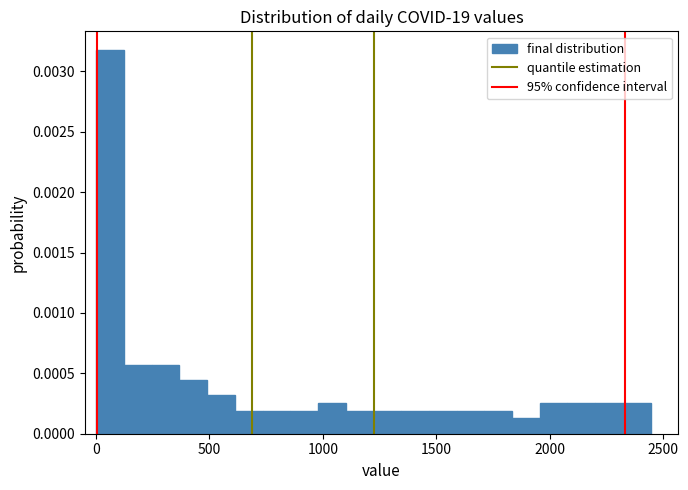

Around what value on the x-axis is the tallest bar? Give the approximate position of its centre, as read against the axis.

50